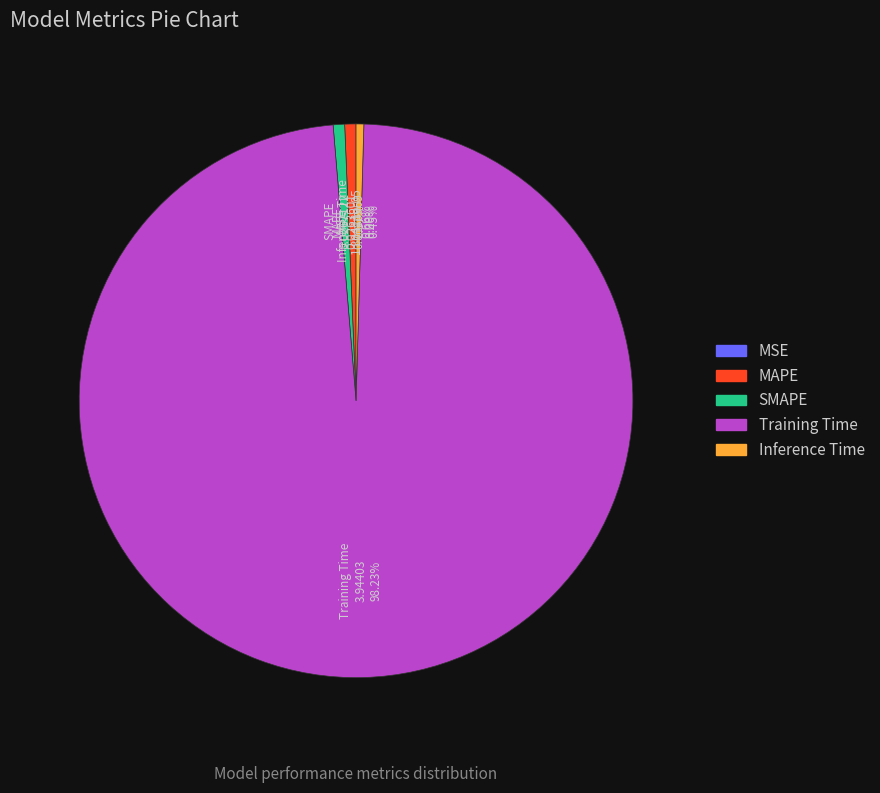

Does Training Time account for over 50% of the chart?

Yes